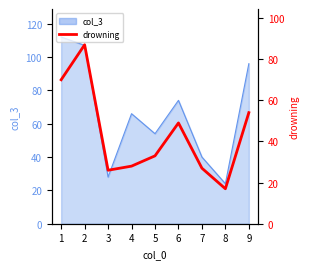

Reading left to right, list all the values displayed in this chart.

70	87	26	28	33	49	27	17	54